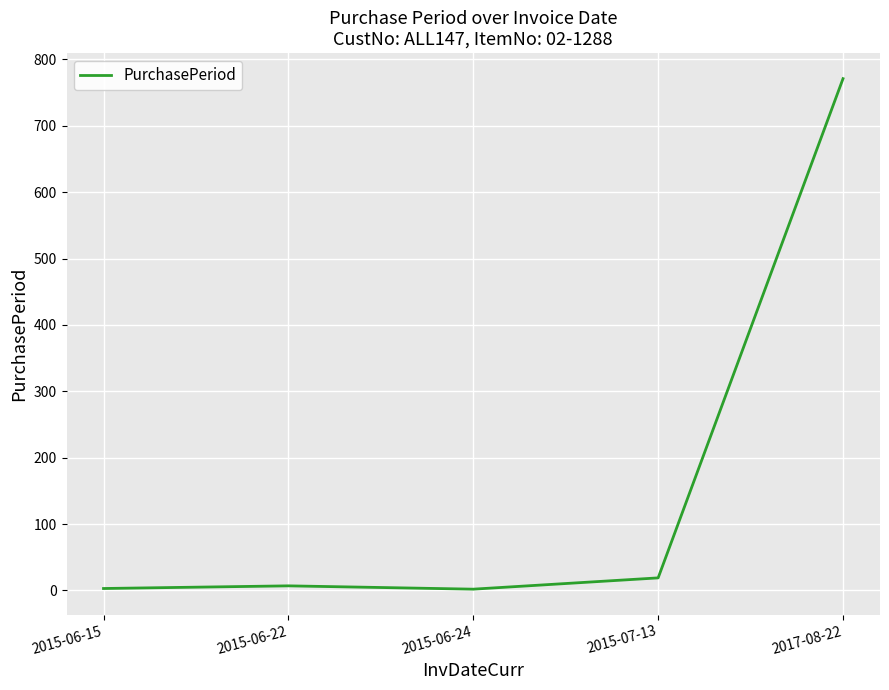

Which category has the highest value across all series?

2017-08-22